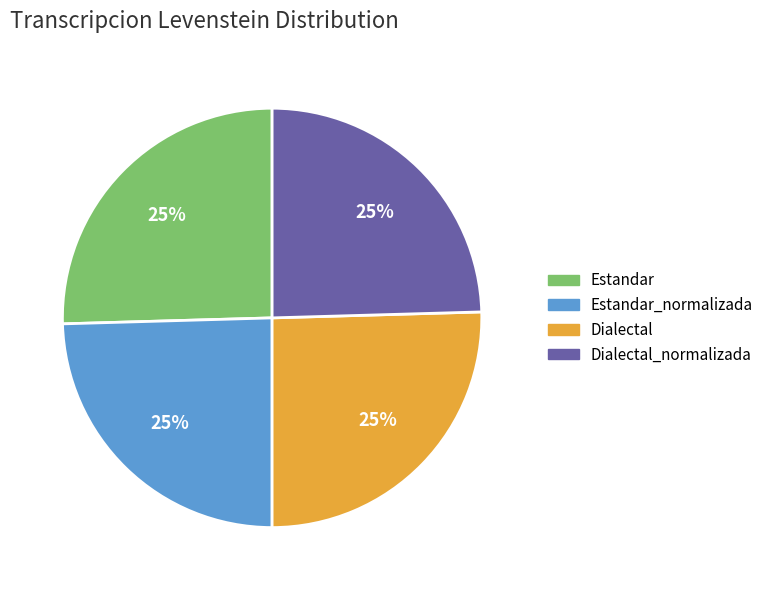

Does any single category account for the majority?

No